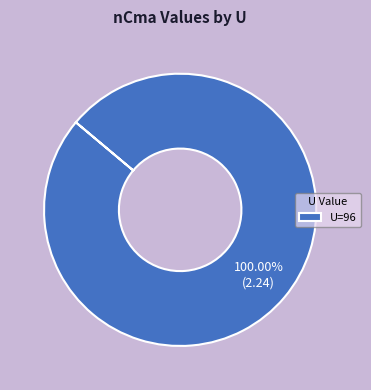

Rank the categories by value from lowest to highest.

U=96